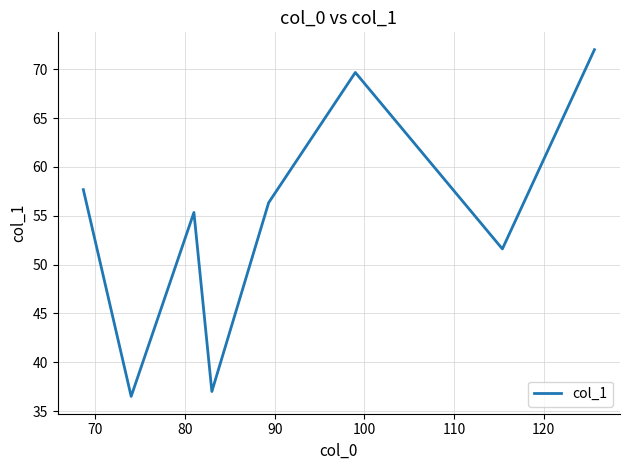

What is the minimum value shown in the chart?

36.5